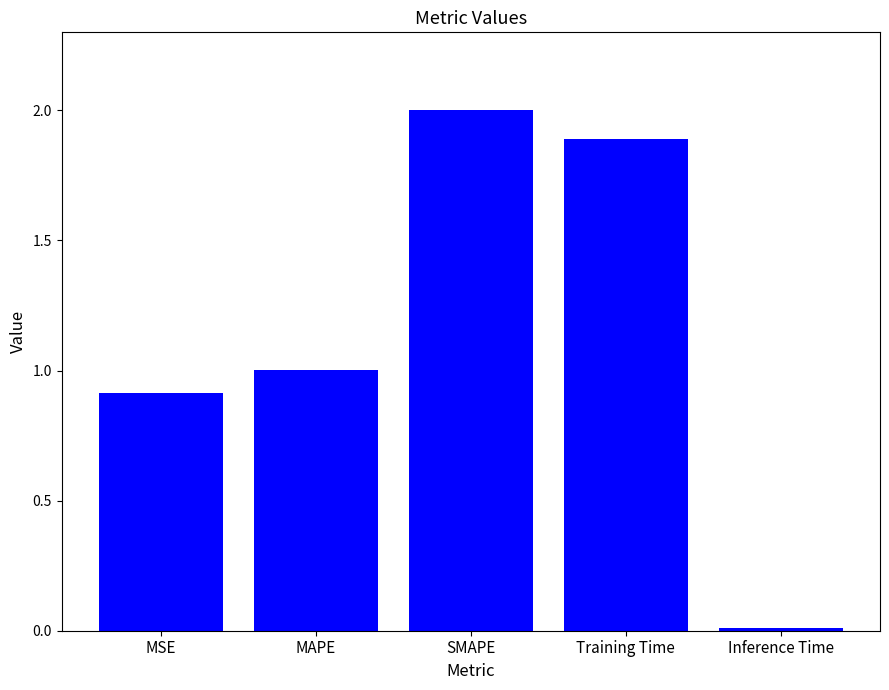

What is the difference between the values at Inference Time and MSE?

0.9